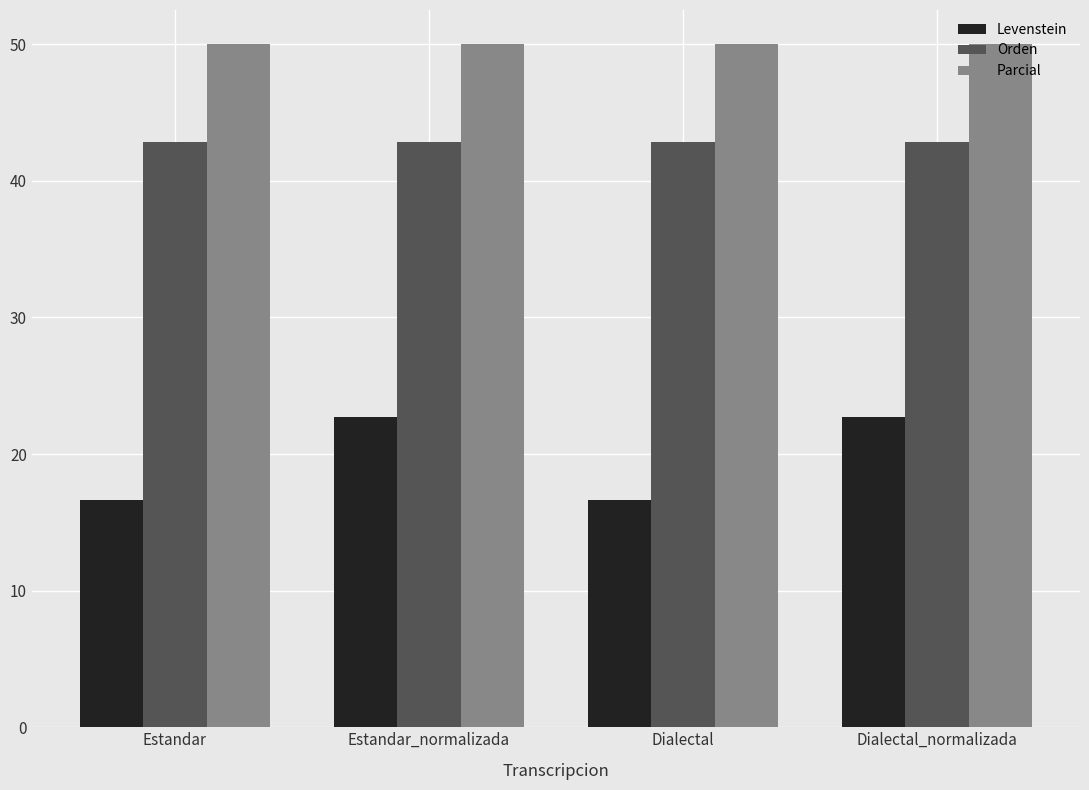

What is the value of the Levenstein bar at the 4th from the left?

22.7